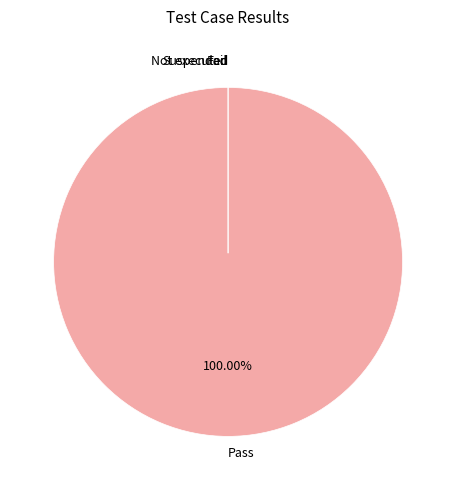

The Not executed slice represents 0% of the pie. True or false?

True